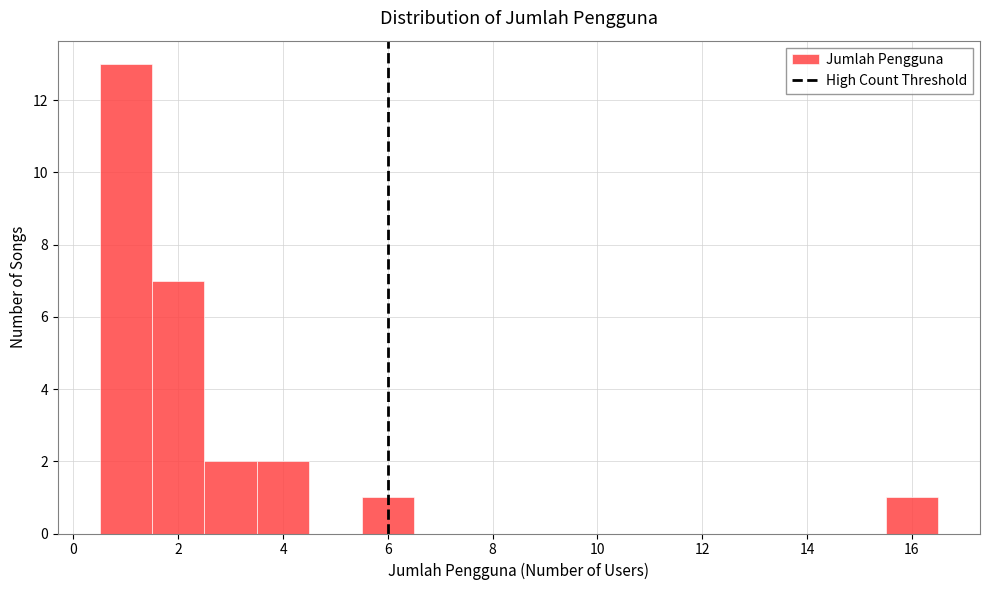

Reading left to right, transcribe this chart: for each bar, give the range it covers on the x-axis and its height. Neither the bar edges nor the heights are printed on the chart, so give them approximately, as read against the axes.

0.5 to 1.5: 13
1.5 to 2.5: 7
2.5 to 3.5: 2
3.5 to 4.5: 2
4.5 to 5.5: 0
5.5 to 6.5: 1
6.5 to 7.5: 0
7.5 to 8.5: 0
8.5 to 9.5: 0
9.5 to 10.5: 0
10.5 to 11.5: 0
11.5 to 12.5: 0
12.5 to 13.5: 0
13.5 to 14.5: 0
14.5 to 15.5: 0
15.5 to 16.5: 1